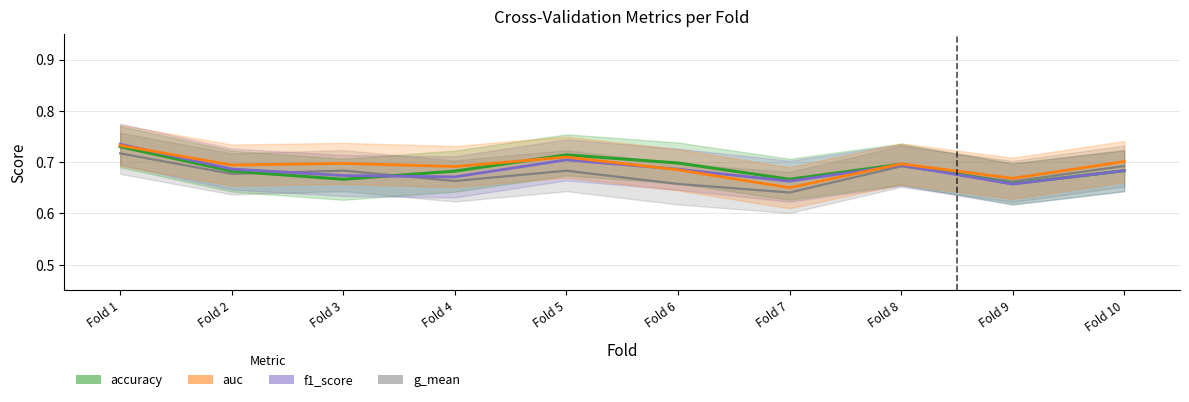

At which category is the sum across all series the highest?

Fold 1